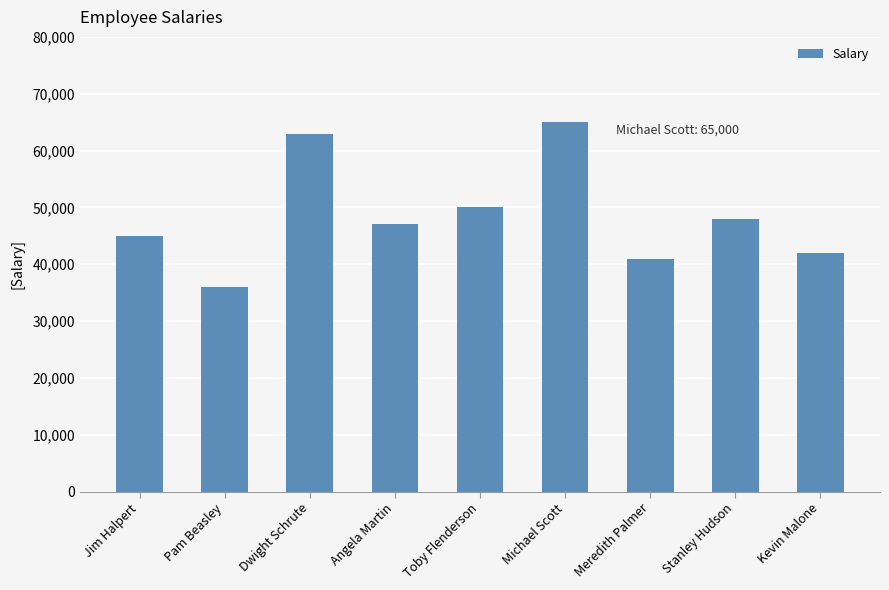

At which category does the chart reach its peak across all series?

Michael Scott